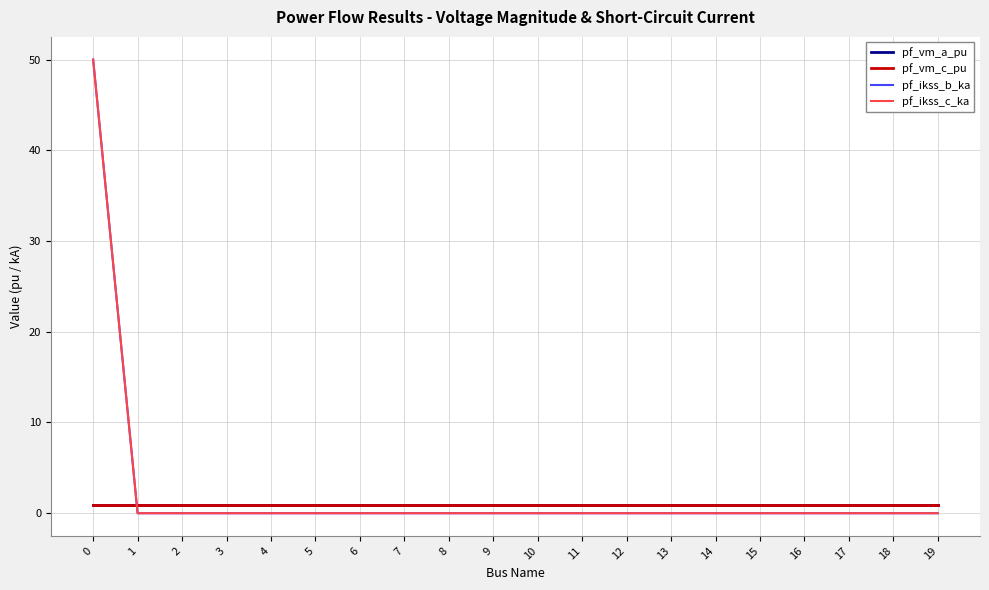

Is this an area chart (filled region under the line)?

No